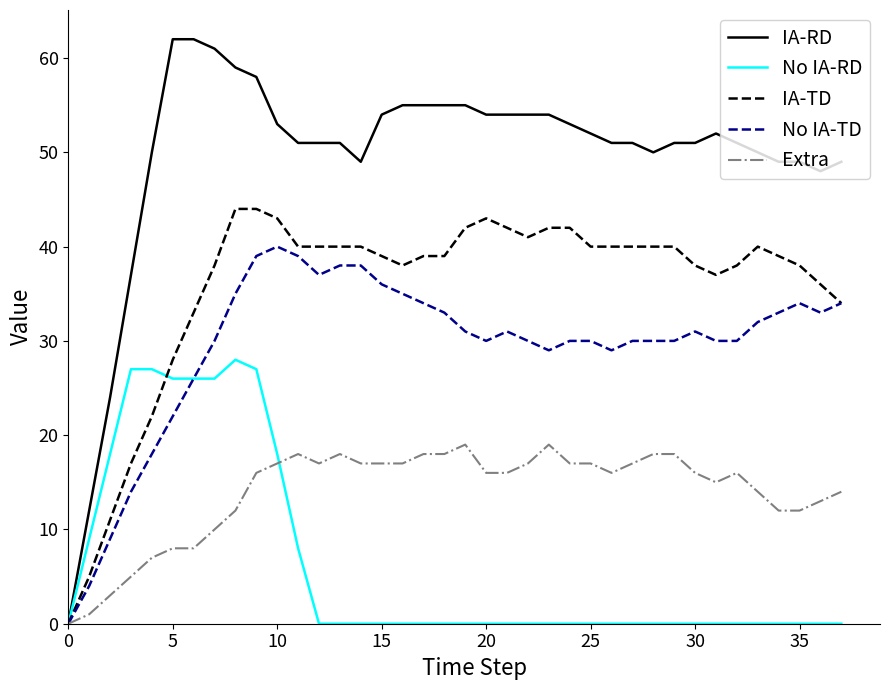

Which series has the largest range (max minus min)?

IA-RD